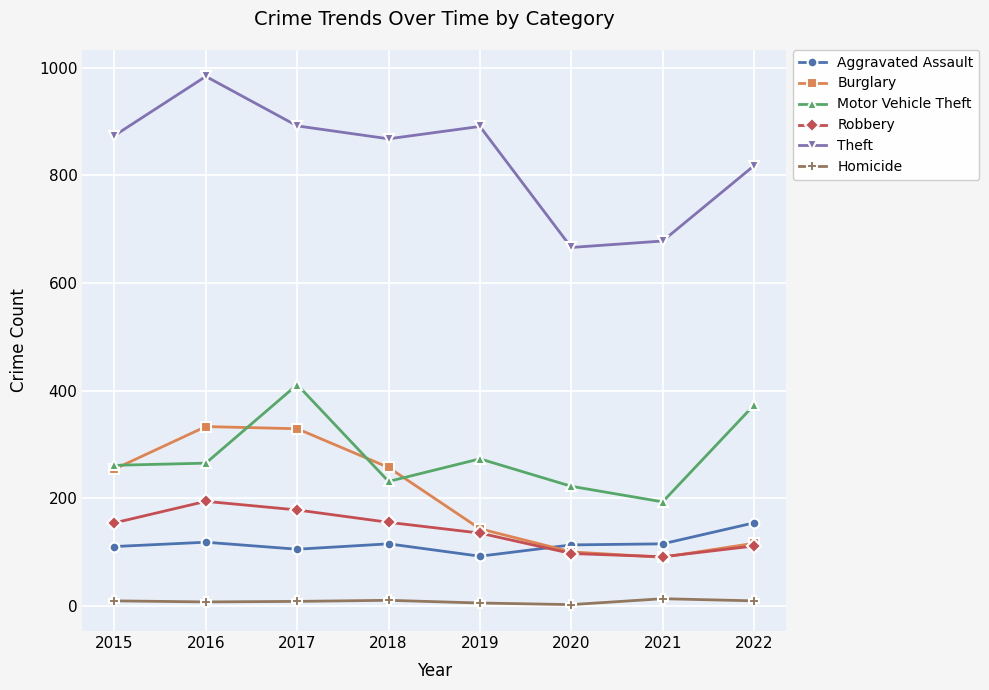

At which category does Theft reach its first local valley?

2018